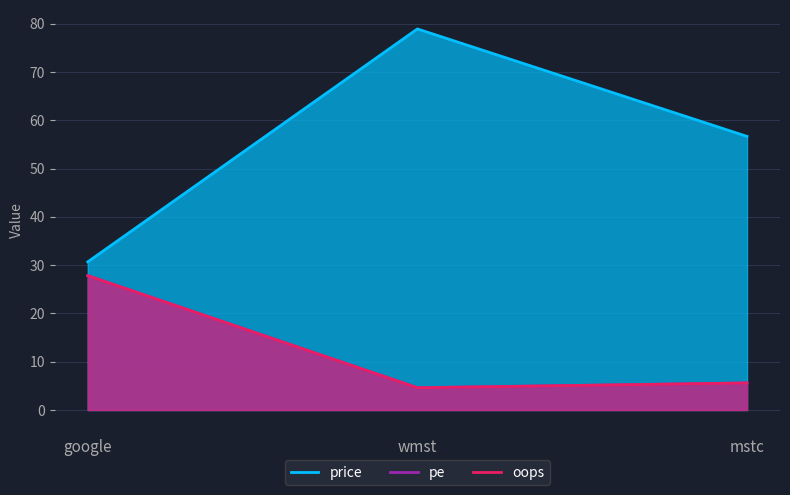

What is the lowest value of the price series?

30.7